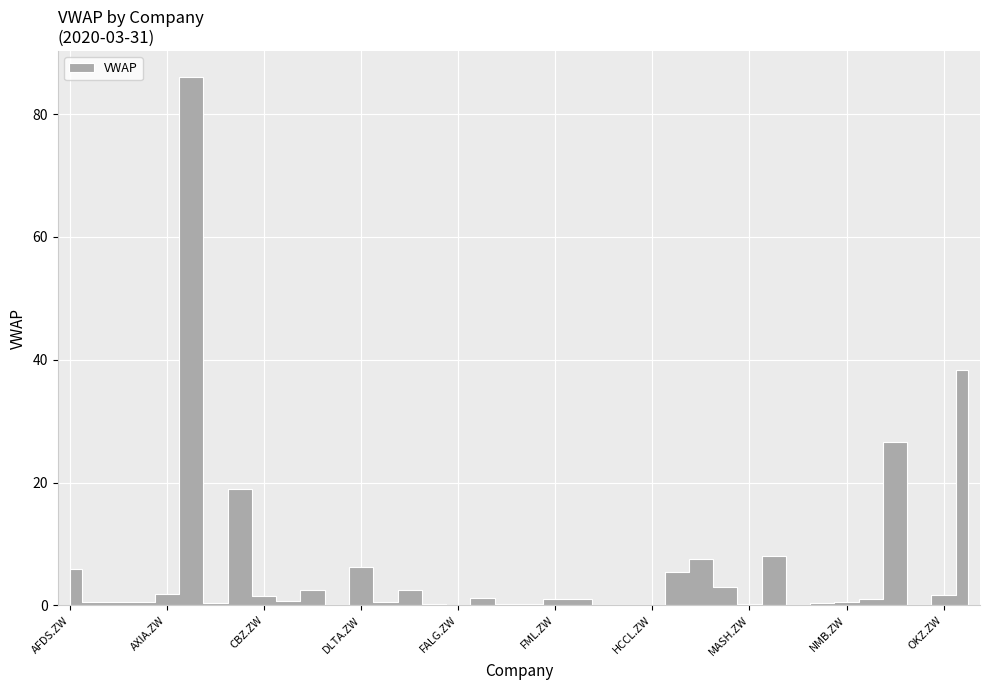

The value at ASUN.ZW is 0.4. True or false?

False